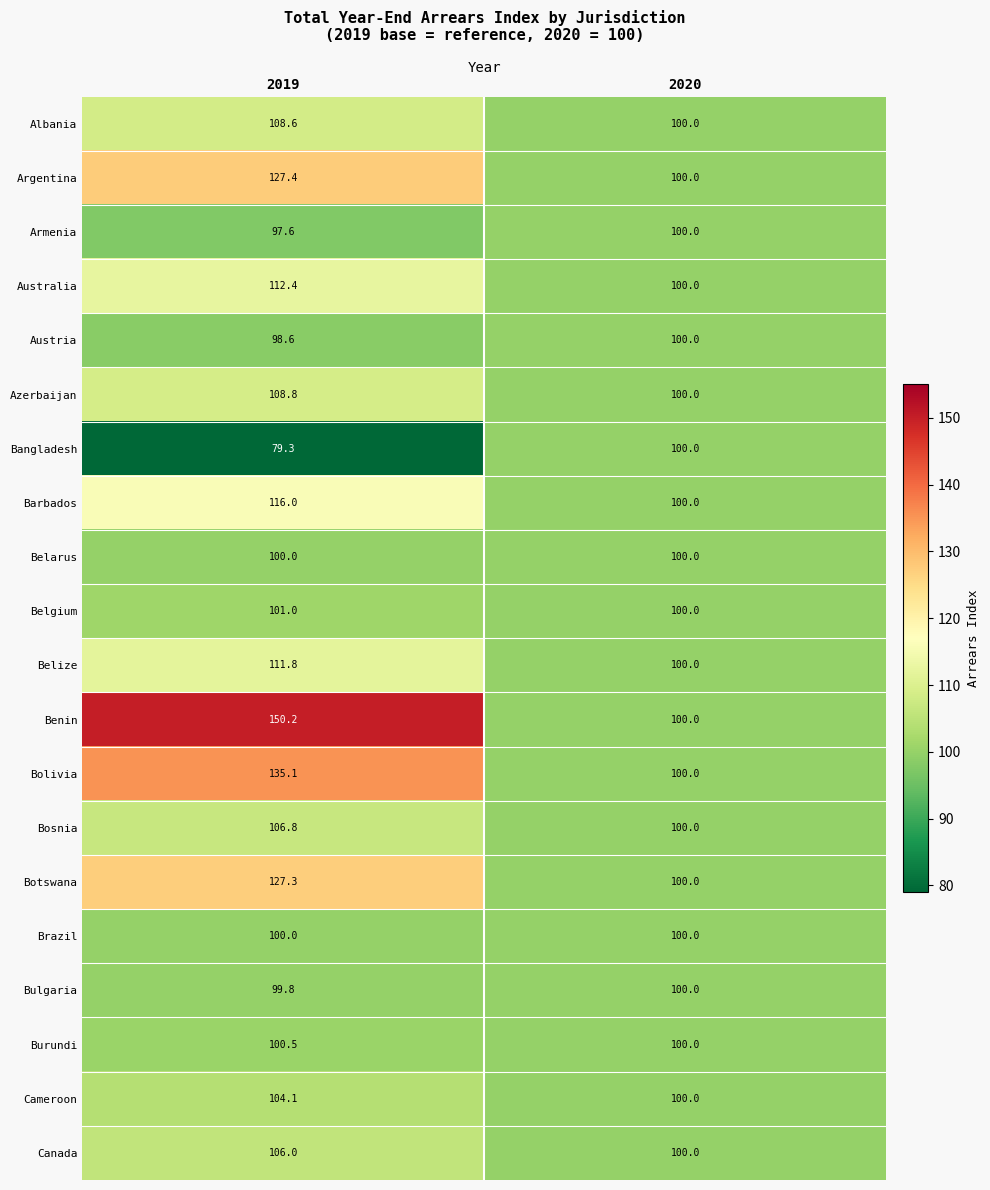

What is the difference between the Armenia values at 2020 and 2019?

2.4